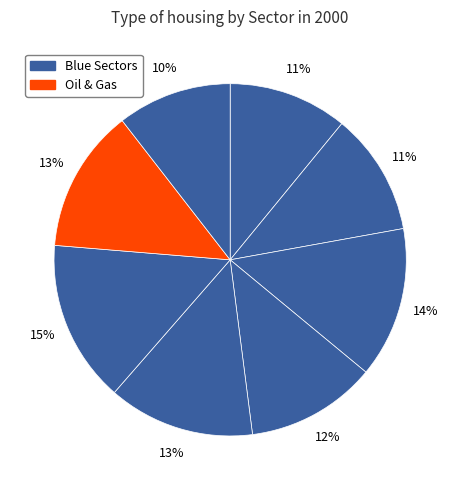

How many slices are in this pie chart?

8